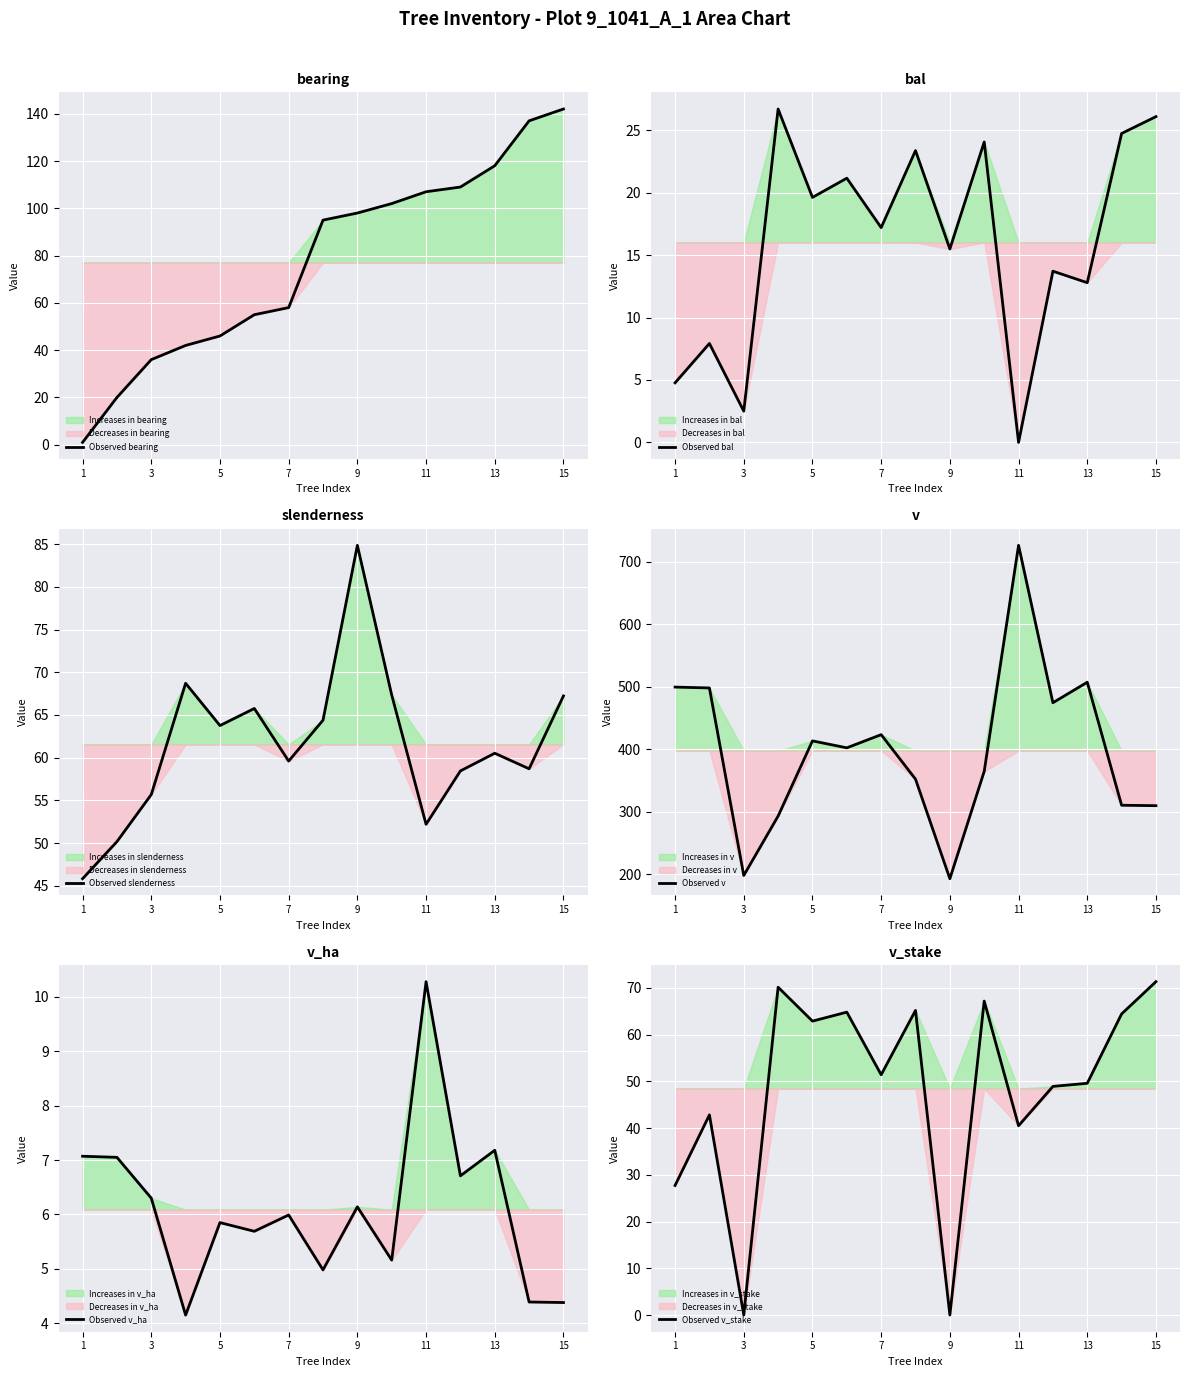

True or false: Observed bearing has a value of 49 at 11.

False